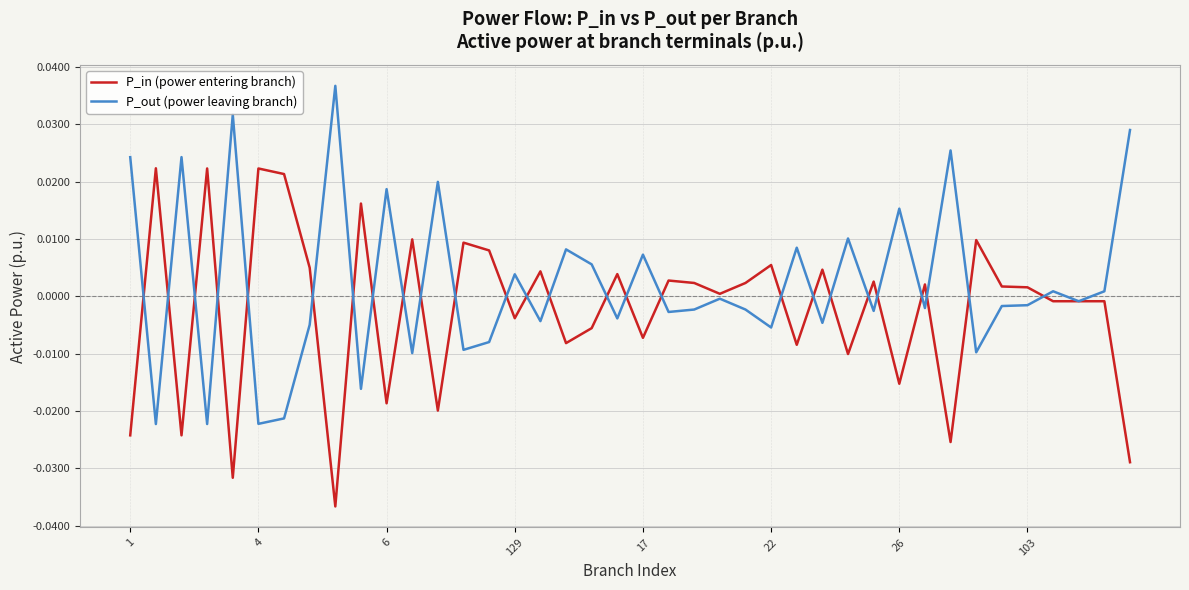

List the series in order of their overall mean, lowest first.

P_in (power entering branch), P_out (power leaving branch)